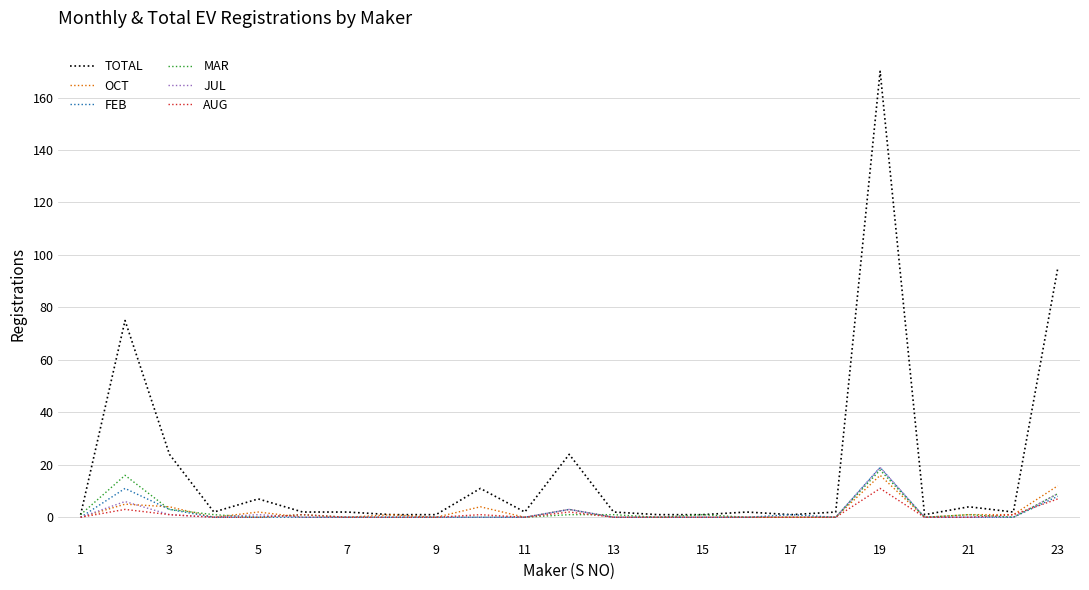

Which series has the largest total across all categories?

TOTAL